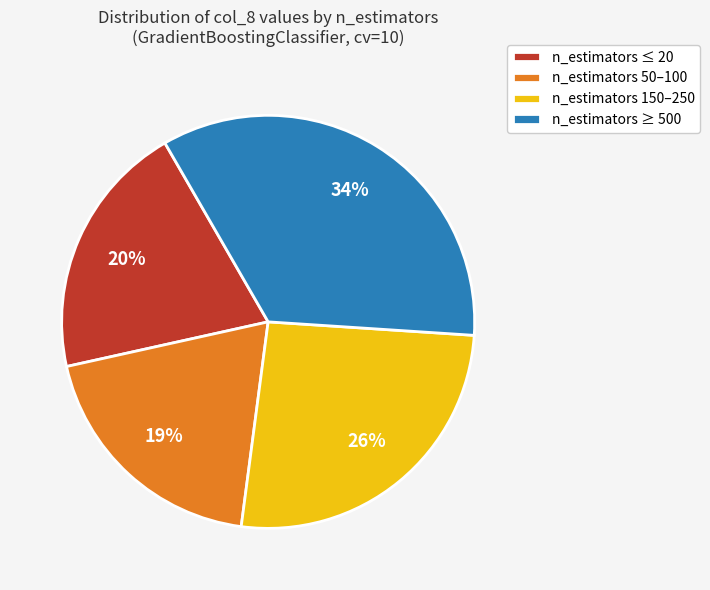

Is the sum of n_estimators ≥ 500 and n_estimators 50–100 greater than half?

Yes